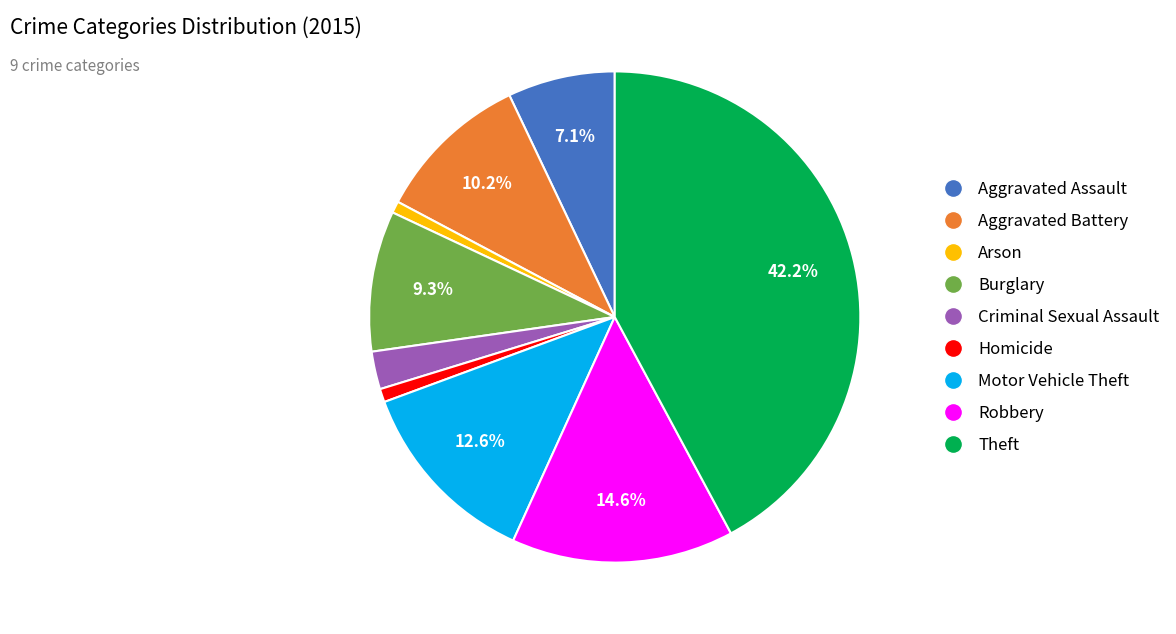

Which category has the biggest portion of the pie?

Theft